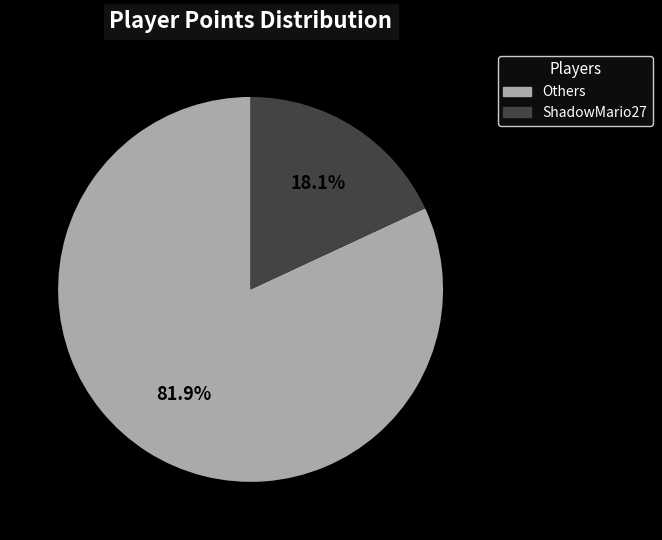

Do ShadowMario27 and Others together represent more than half of the pie?

Yes